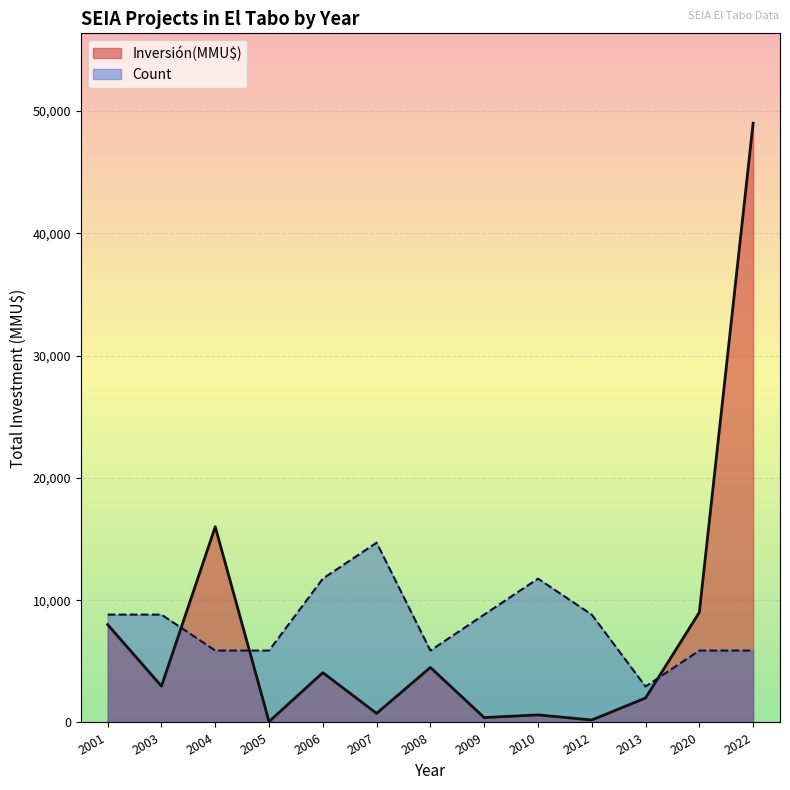

After their last crossing, which series has the higher values: Inversión(MMU$) or Count?

Inversión(MMU$)